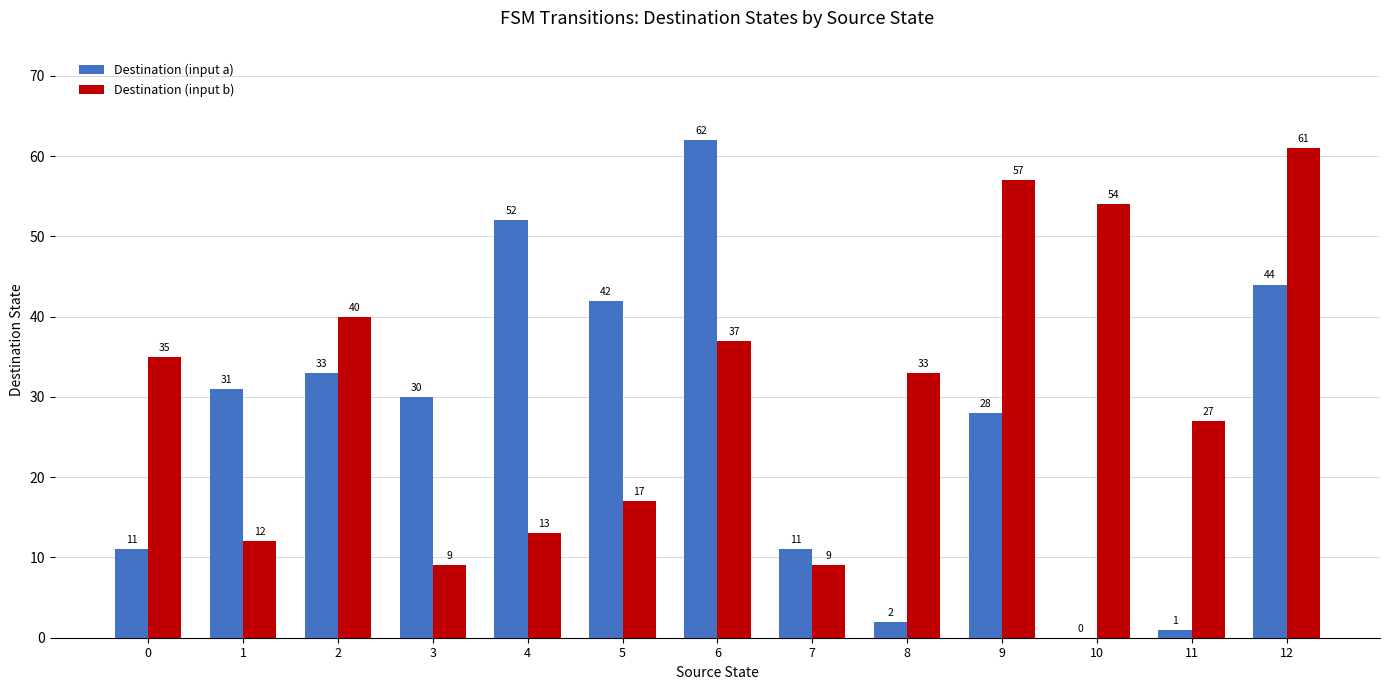

What are all the series names shown in the legend?

Destination (input a), Destination (input b)